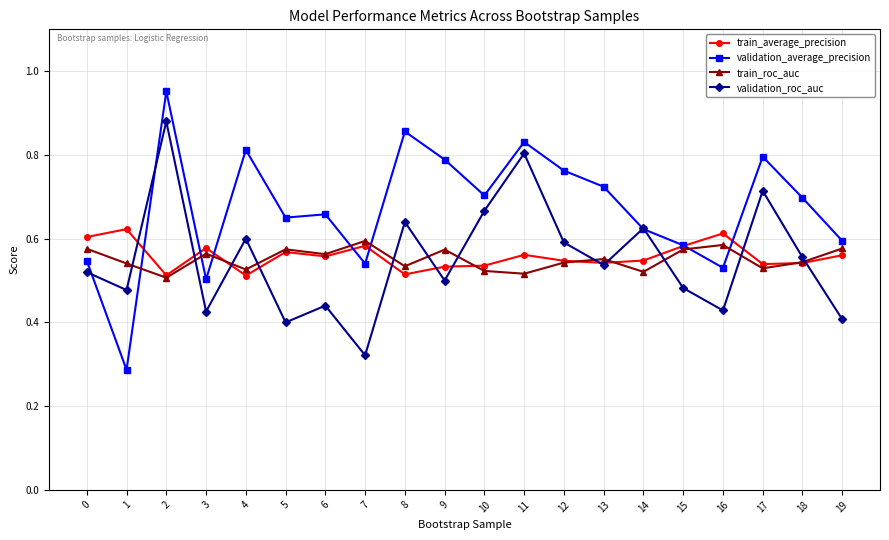

Which series has the largest range (max minus min)?

validation_average_precision